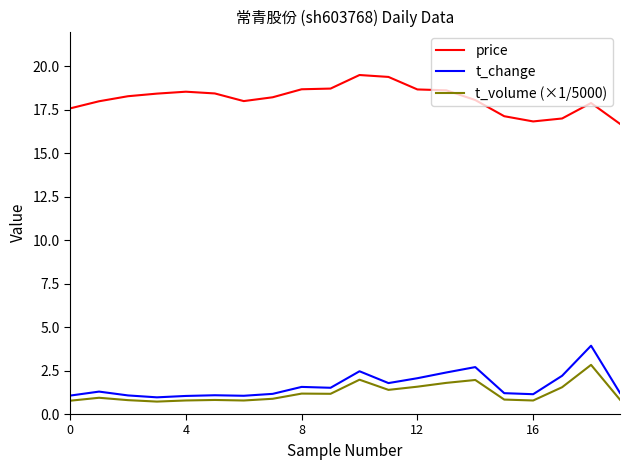

What are all the series names shown in the legend?

price, t_change, t_volume (×1/5000)